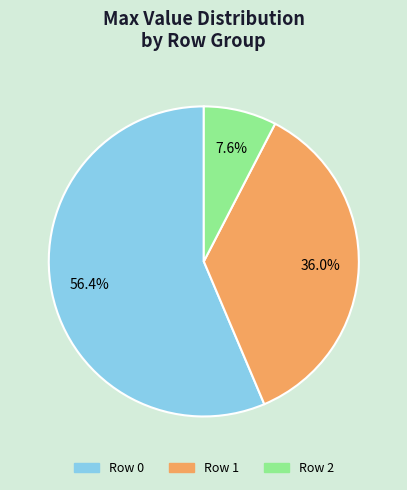

Count the number of slices in the pie.

3